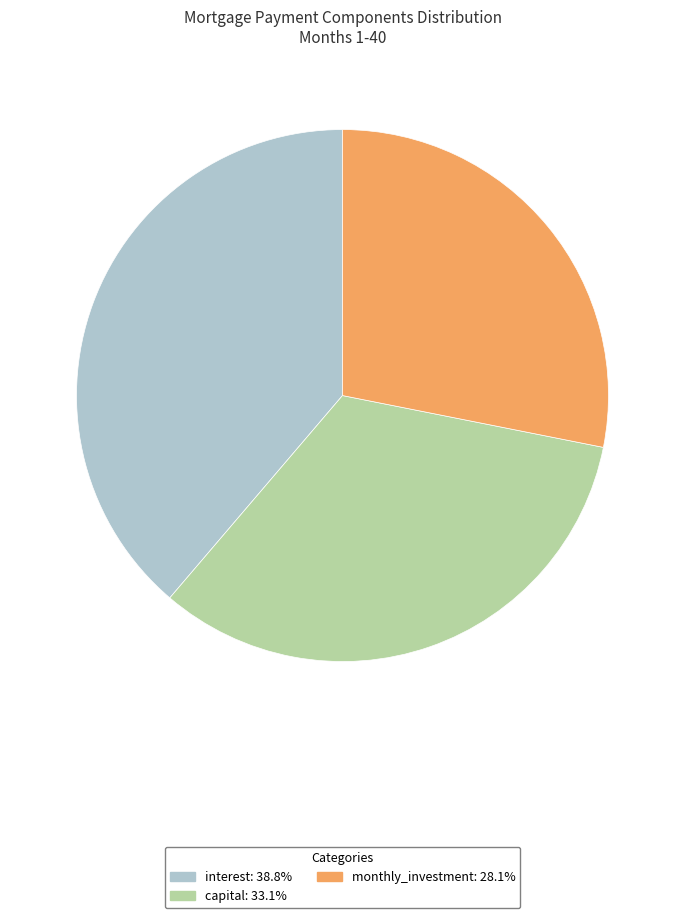

Does any single category account for the majority?

No